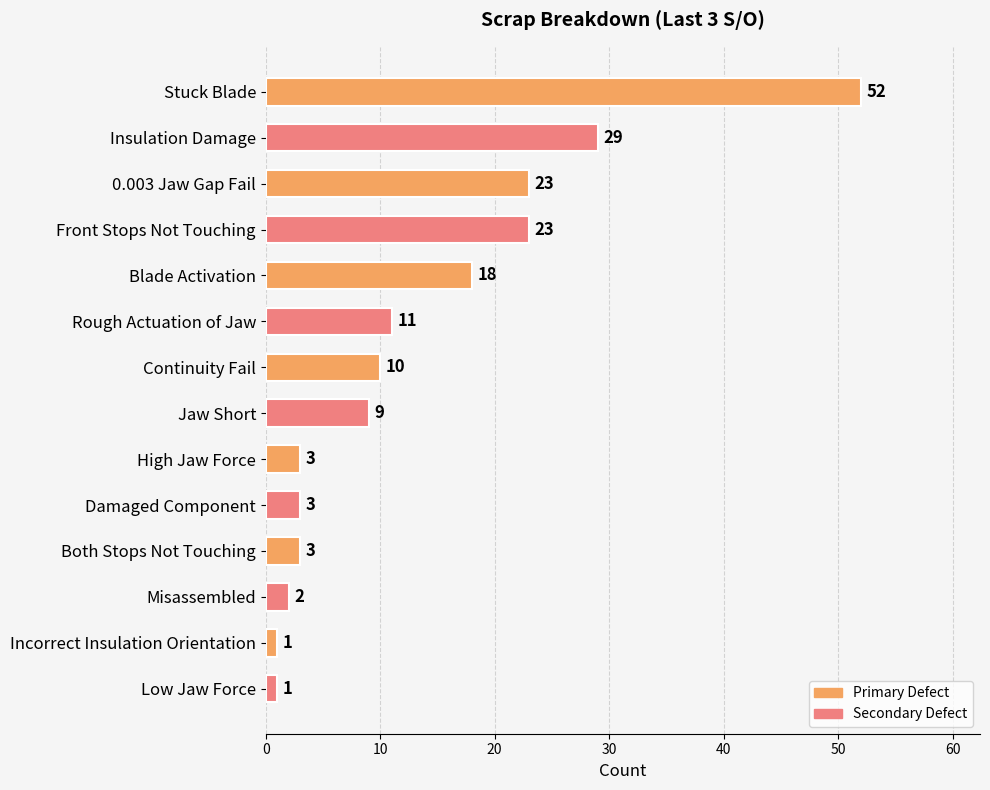

Are the bars grouped side by side (vs. stacked)?

No